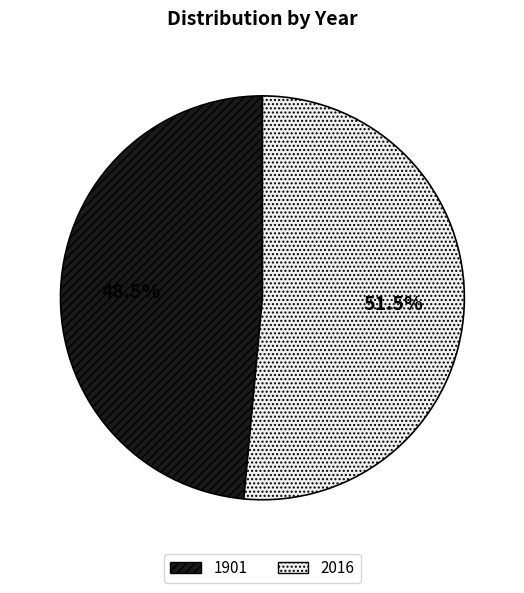

Combined, what portion of the pie is 1901 and 2016?

100.0%